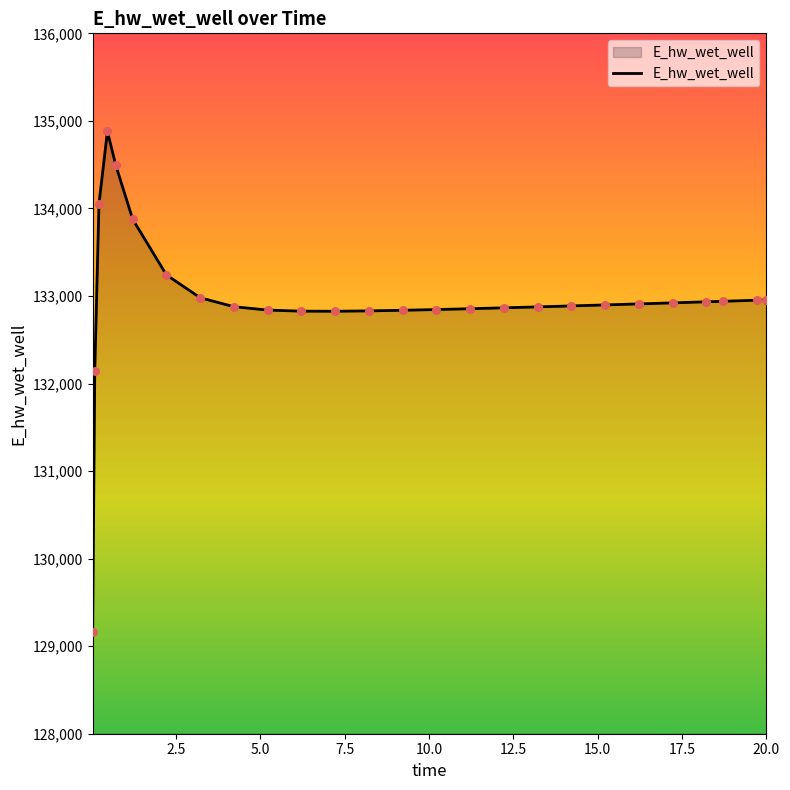

What is the difference between the maximum and minimum values?

5715.7